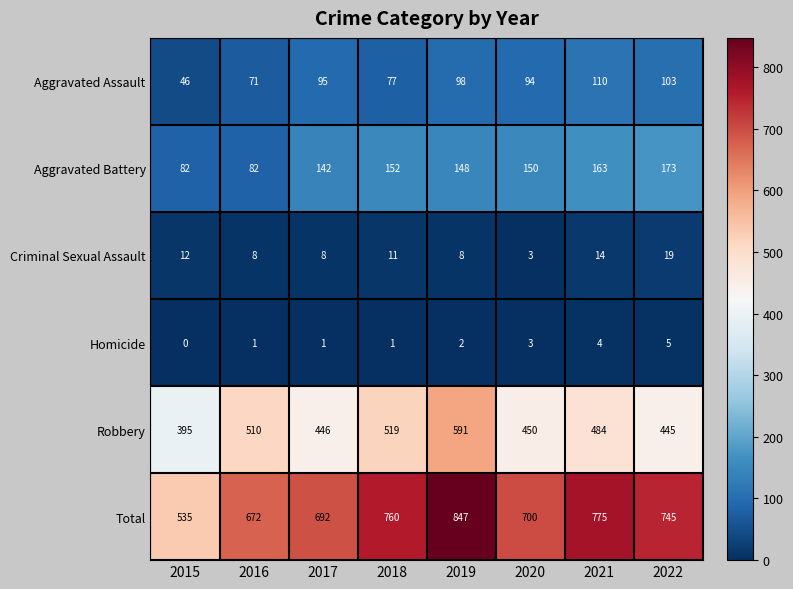

What is the difference between the Criminal Sexual Assault values at 2017 and 2020?

5